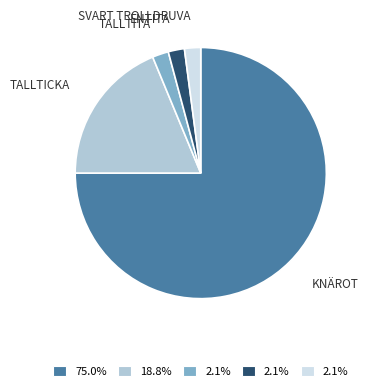

Count the number of slices in the pie.

5